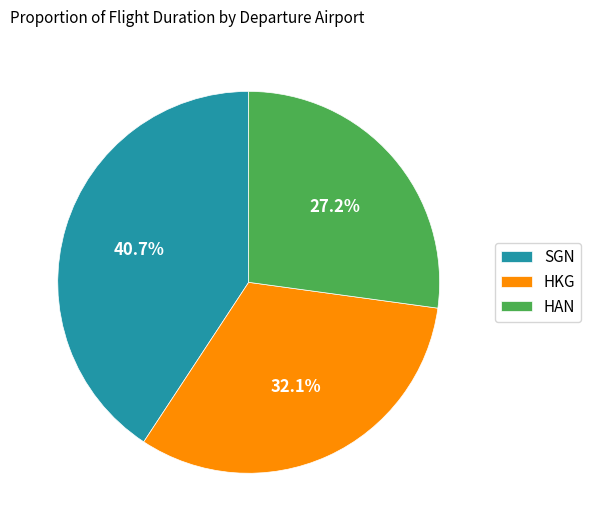

Rank the categories by value from highest to lowest.

SGN, HKG, HAN